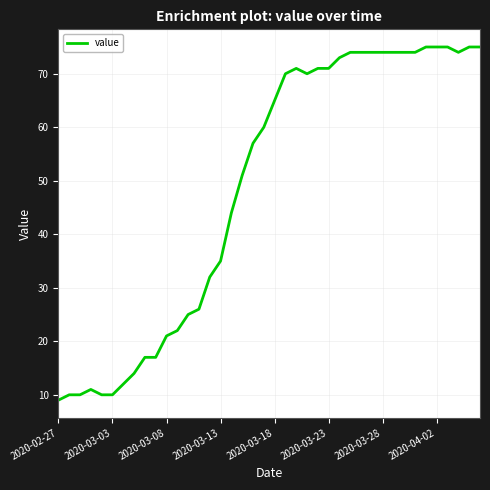

What is the minimum value shown in the chart?

9